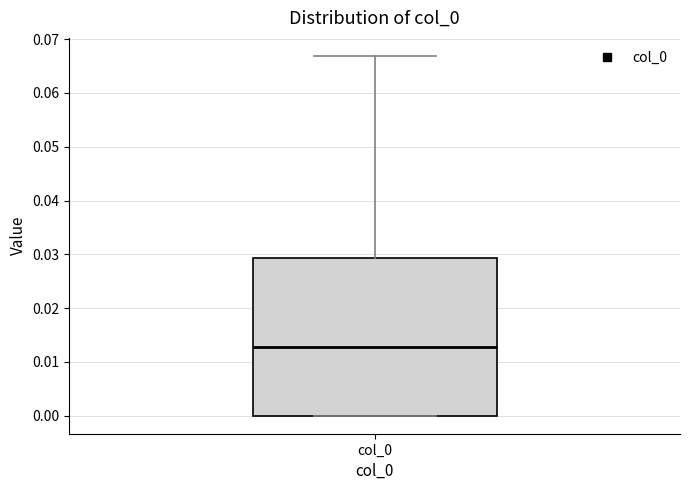

Transcribe this box plot: give where the median line is, the range the box spans, and where the two whiskers end, as read against the y-axis. The values are not printed on the chart, so give them approximately, as read against the axis.

median 0.013, box 0.000 to 0.029, whiskers 0.000 to 0.067